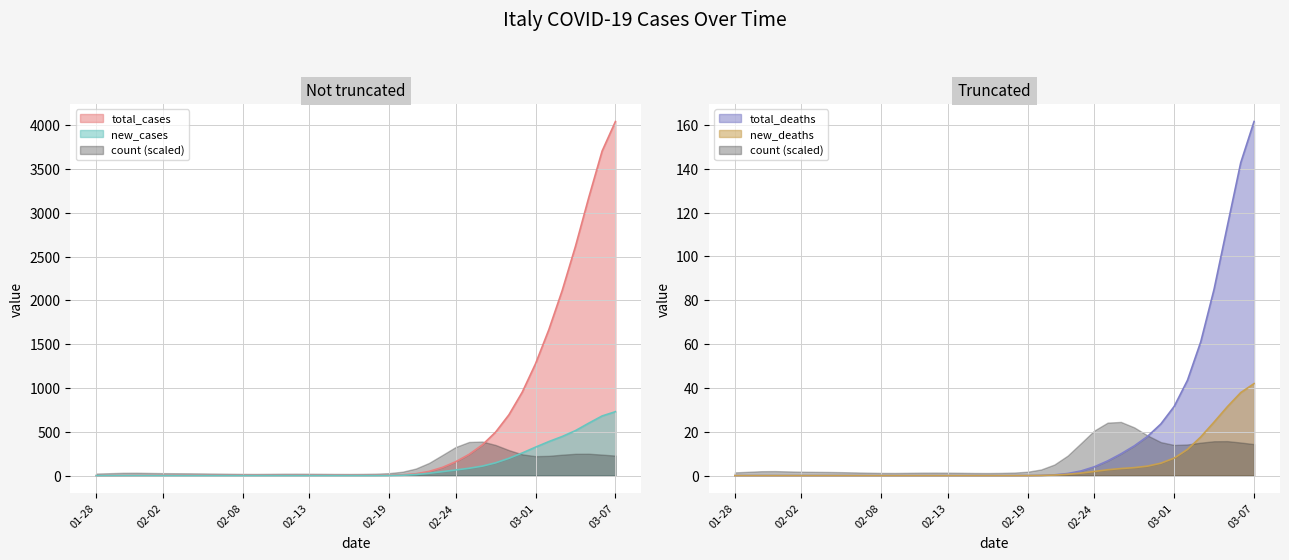

The total_cases series shows 919.4 at 31. True or false?

False